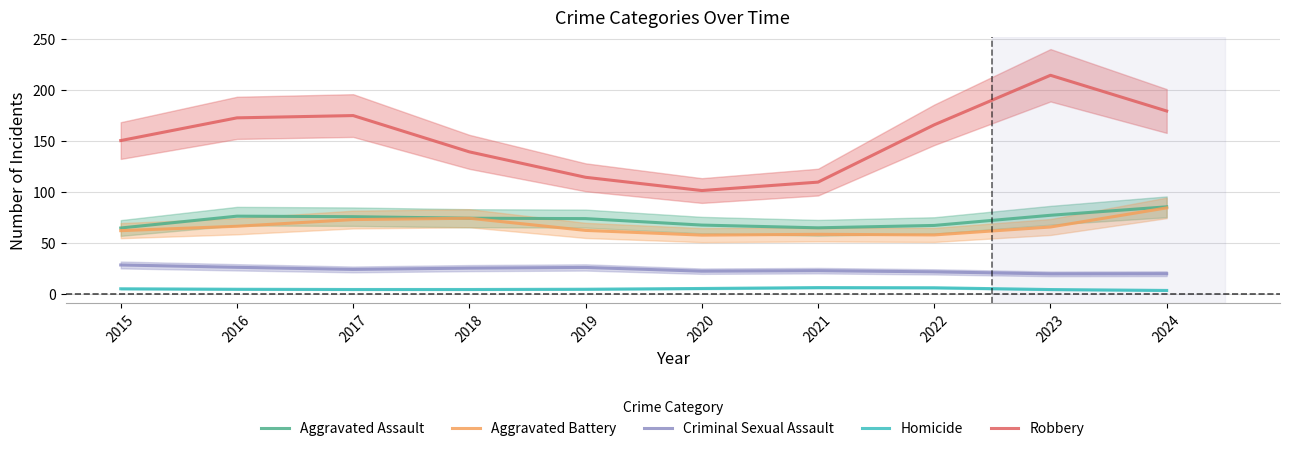

Where does the Aggravated Battery series first go above 65?

2016